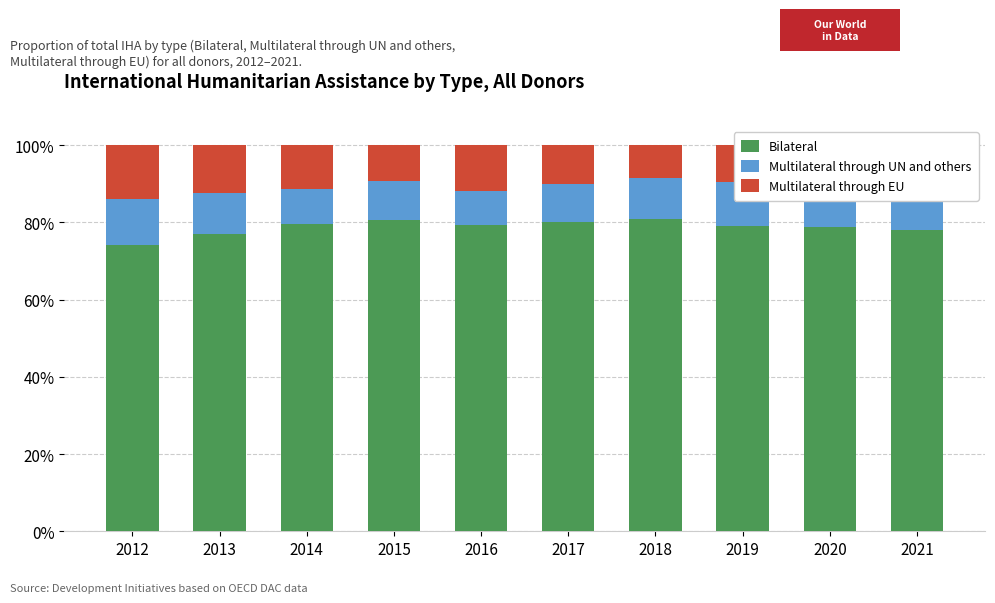

What are all the series names shown in the legend?

Bilateral, Multilateral through UN and others, Multilateral through EU